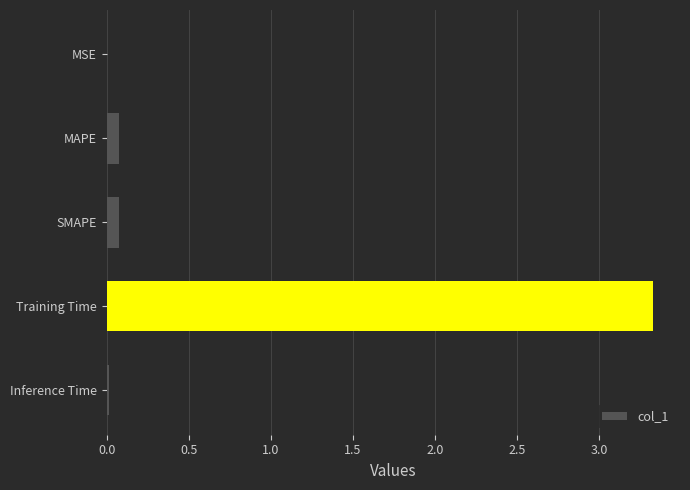

Are the bars horizontal?

Yes